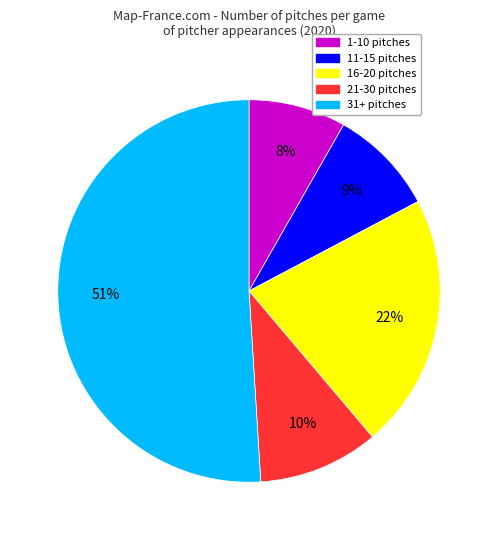

Is there a majority slice in this chart?

Yes